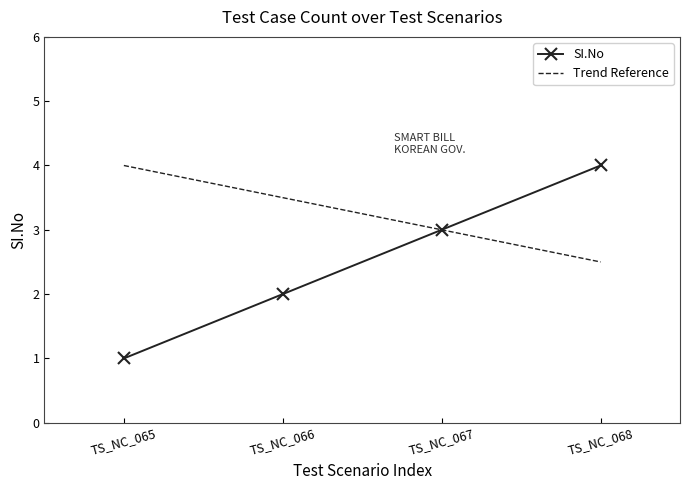

Reading left to right, extract all data points from this chart.

SI.No: 1.0	2.0	3.0	4.0
Trend Reference: 4.0	3.5	3.0	2.5